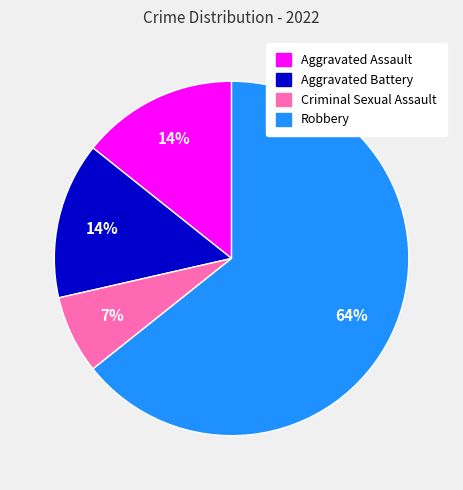

Which category has the smallest portion of the pie?

Criminal Sexual Assault